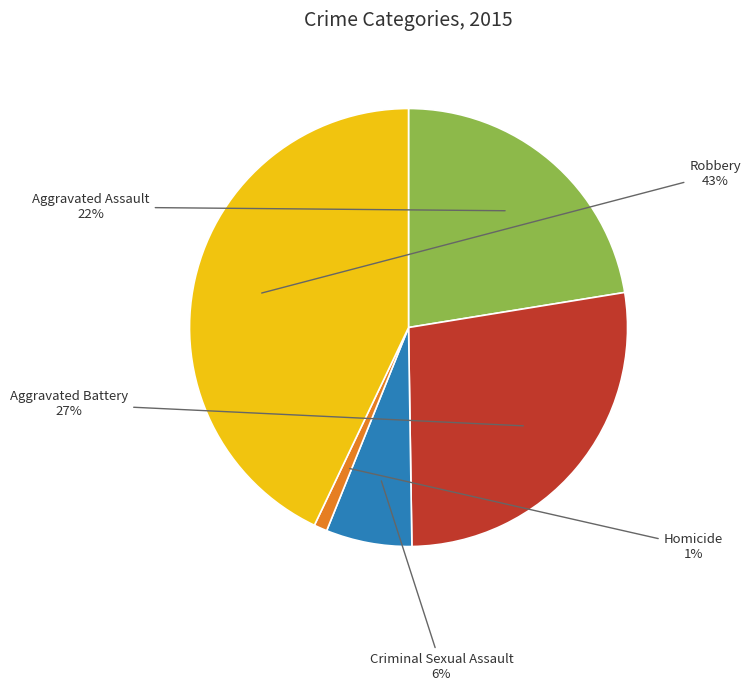

To the nearest percent, what is the difference between the largest and smallest slice percentages?

42%